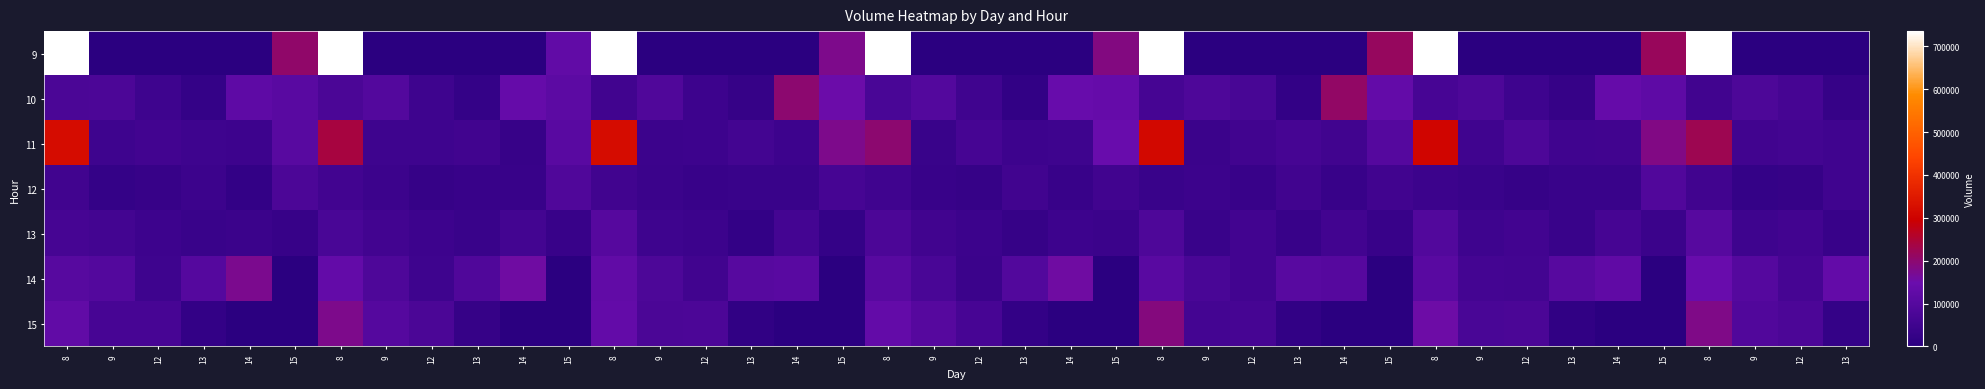

What is the total value across all series at 9?

372146.4